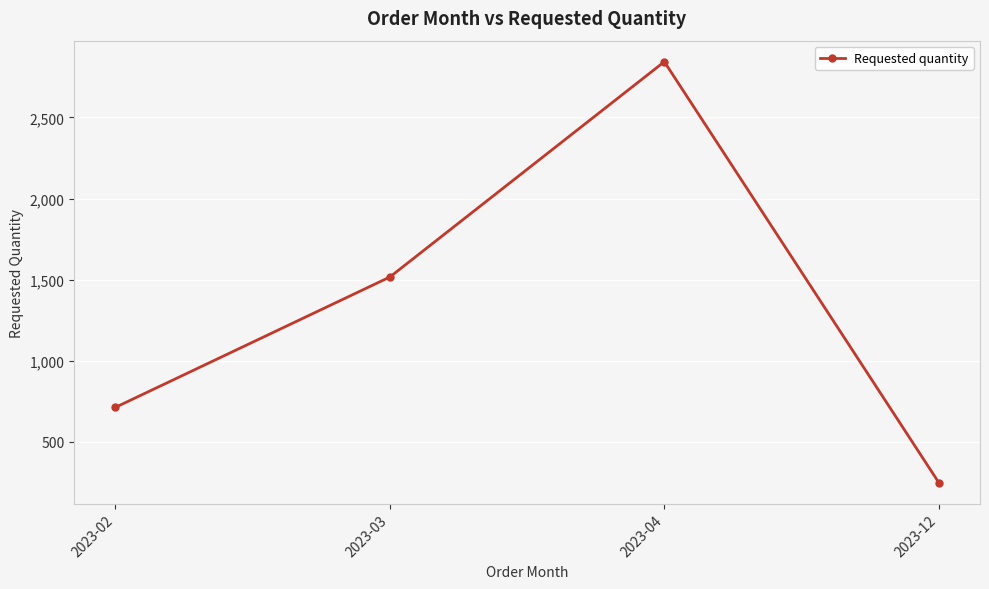

True or false: there are more than 2 points higher than both neighbors.

False